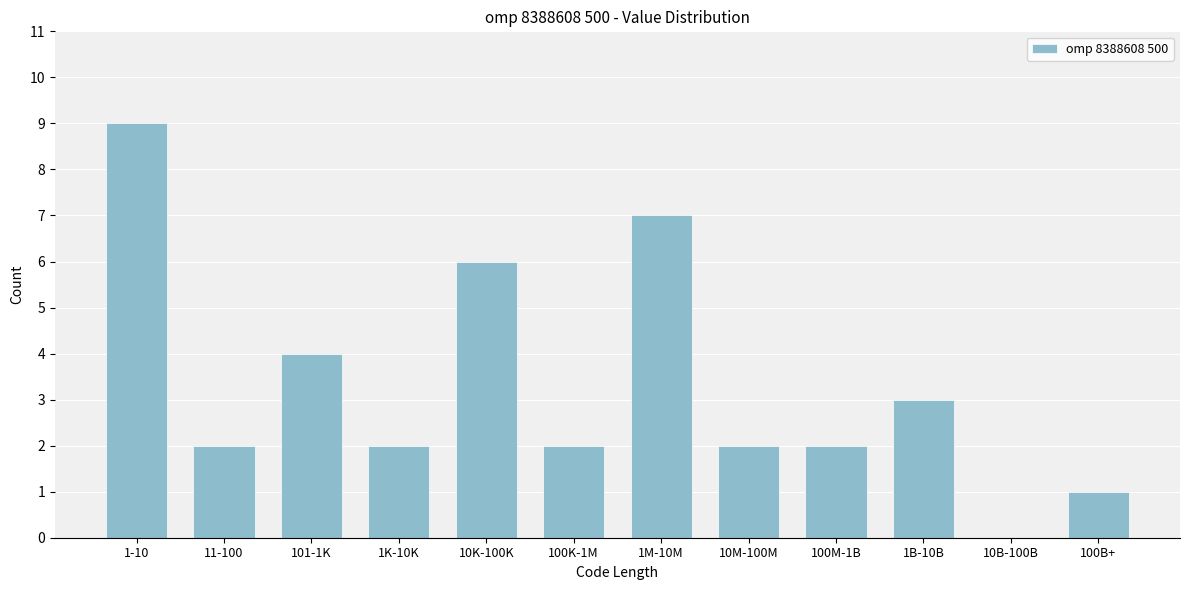

Reading right to left, list all the values displayed in this chart.

100B+=1	10B-100B=0	1B-10B=3	100M-1B=2	10M-100M=2	1M-10M=7	100K-1M=2	10K-100K=6	1K-10K=2	101-1K=4	11-100=2	1-10=9